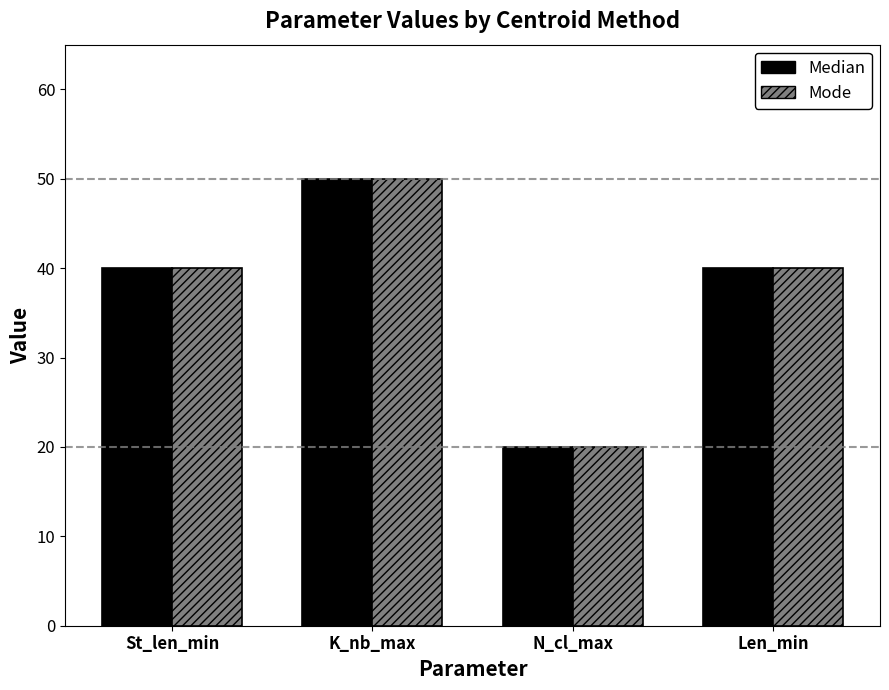

Is the value of Mode at Len_min greater than the value of Median at N_cl_max?

Yes